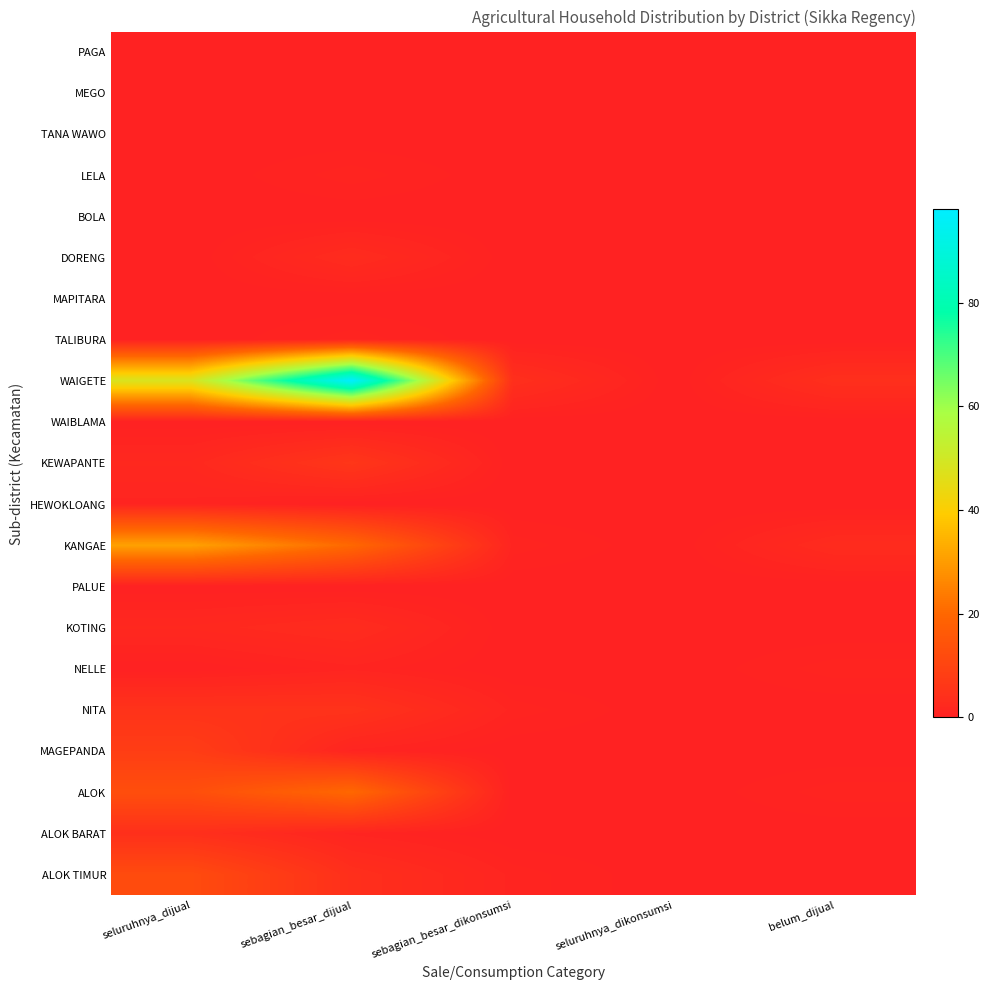

Reading left to right, list all the values displayed in this chart.

PAGA: seluruhnya_dijual=0	sebagian_besar_dijual=0	sebagian_besar_dikonsumsi=0	seluruhnya_dikonsumsi=0	belum_dijual=0
MEGO: seluruhnya_dijual=0	sebagian_besar_dijual=0	sebagian_besar_dikonsumsi=0	seluruhnya_dikonsumsi=0	belum_dijual=0
TANA WAWO: seluruhnya_dijual=0	sebagian_besar_dijual=0	sebagian_besar_dikonsumsi=0	seluruhnya_dikonsumsi=0	belum_dijual=0
LELA: seluruhnya_dijual=0	sebagian_besar_dijual=1	sebagian_besar_dikonsumsi=0	seluruhnya_dikonsumsi=0	belum_dijual=0
BOLA: seluruhnya_dijual=0	sebagian_besar_dijual=0	sebagian_besar_dikonsumsi=0	seluruhnya_dikonsumsi=0	belum_dijual=0
DORENG: seluruhnya_dijual=0	sebagian_besar_dijual=3	sebagian_besar_dikonsumsi=0	seluruhnya_dikonsumsi=0	belum_dijual=0
MAPITARA: seluruhnya_dijual=0	sebagian_besar_dijual=0	sebagian_besar_dikonsumsi=0	seluruhnya_dikonsumsi=0	belum_dijual=0
TALIBURA: seluruhnya_dijual=0	sebagian_besar_dijual=1	sebagian_besar_dikonsumsi=0	seluruhnya_dikonsumsi=0	belum_dijual=0
WAIGETE: seluruhnya_dijual=48	sebagian_besar_dijual=98	sebagian_besar_dikonsumsi=4	seluruhnya_dikonsumsi=0	belum_dijual=4
WAIBLAMA: seluruhnya_dijual=0	sebagian_besar_dijual=0	sebagian_besar_dikonsumsi=0	seluruhnya_dikonsumsi=0	belum_dijual=0
KEWAPANTE: seluruhnya_dijual=2	sebagian_besar_dijual=6	sebagian_besar_dikonsumsi=0	seluruhnya_dikonsumsi=0	belum_dijual=0
HEWOKLOANG: seluruhnya_dijual=1	sebagian_besar_dijual=0	sebagian_besar_dikonsumsi=0	seluruhnya_dikonsumsi=0	belum_dijual=0
KANGAE: seluruhnya_dijual=31	sebagian_besar_dijual=20	sebagian_besar_dikonsumsi=1	seluruhnya_dikonsumsi=0	belum_dijual=3
PALUE: seluruhnya_dijual=0	sebagian_besar_dijual=0	sebagian_besar_dikonsumsi=0	seluruhnya_dikonsumsi=0	belum_dijual=0
KOTING: seluruhnya_dijual=2	sebagian_besar_dijual=3	sebagian_besar_dikonsumsi=0	seluruhnya_dikonsumsi=0	belum_dijual=0
NELLE: seluruhnya_dijual=0	sebagian_besar_dijual=1	sebagian_besar_dikonsumsi=0	seluruhnya_dikonsumsi=0	belum_dijual=1
NITA: seluruhnya_dijual=5	sebagian_besar_dijual=5	sebagian_besar_dikonsumsi=1	seluruhnya_dikonsumsi=0	belum_dijual=0
MAGEPANDA: seluruhnya_dijual=8	sebagian_besar_dijual=1	sebagian_besar_dikonsumsi=0	seluruhnya_dikonsumsi=0	belum_dijual=0
ALOK: seluruhnya_dijual=13	sebagian_besar_dijual=20	sebagian_besar_dikonsumsi=0	seluruhnya_dikonsumsi=0	belum_dijual=1
ALOK BARAT: seluruhnya_dijual=4	sebagian_besar_dijual=1	sebagian_besar_dikonsumsi=0	seluruhnya_dikonsumsi=0	belum_dijual=0
ALOK TIMUR: seluruhnya_dijual=12	sebagian_besar_dijual=4	sebagian_besar_dikonsumsi=1	seluruhnya_dikonsumsi=0	belum_dijual=0